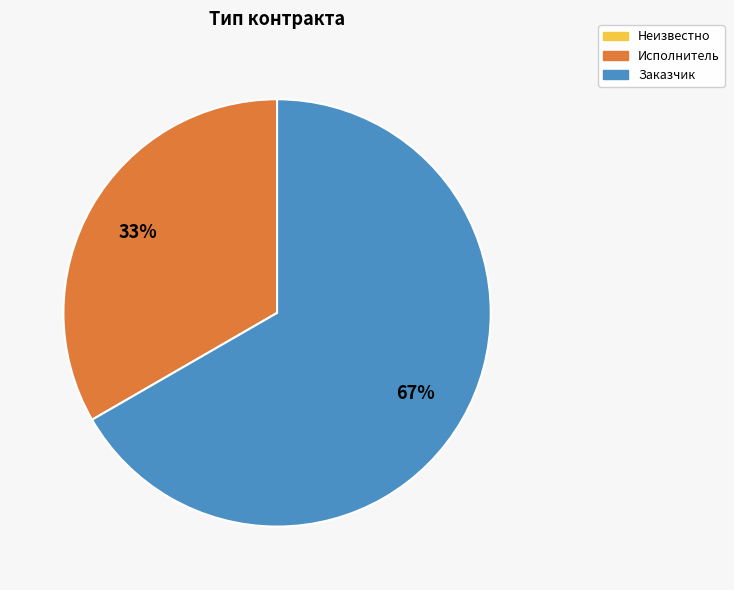

To the nearest percent, what is the difference between the largest and smallest slice percentages?

67%